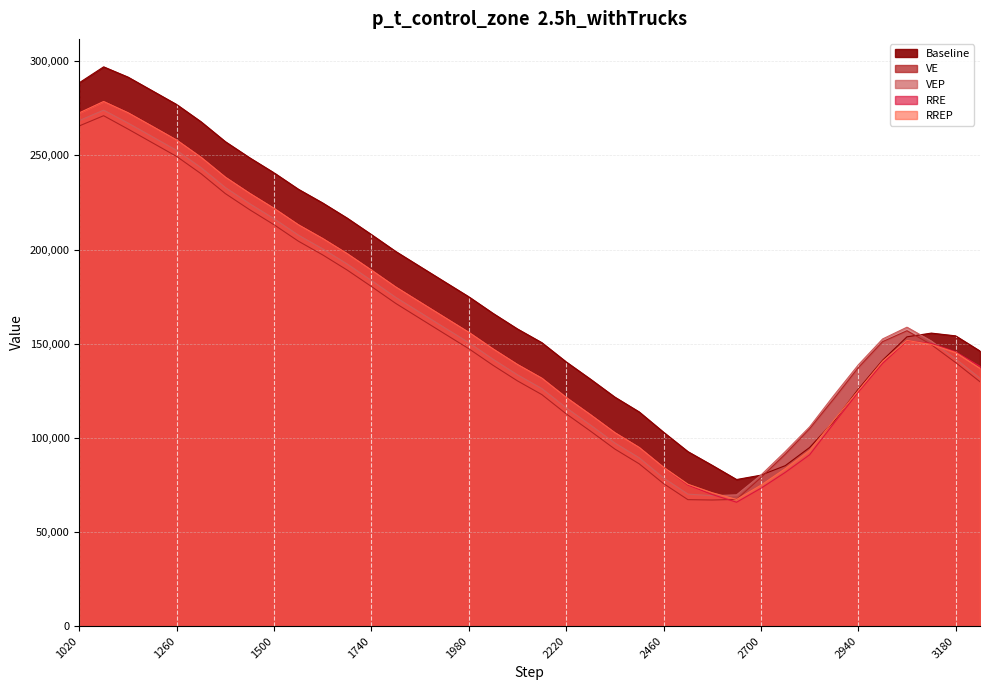

Where do RREP and RRE first cross each other?

3060 and 3120